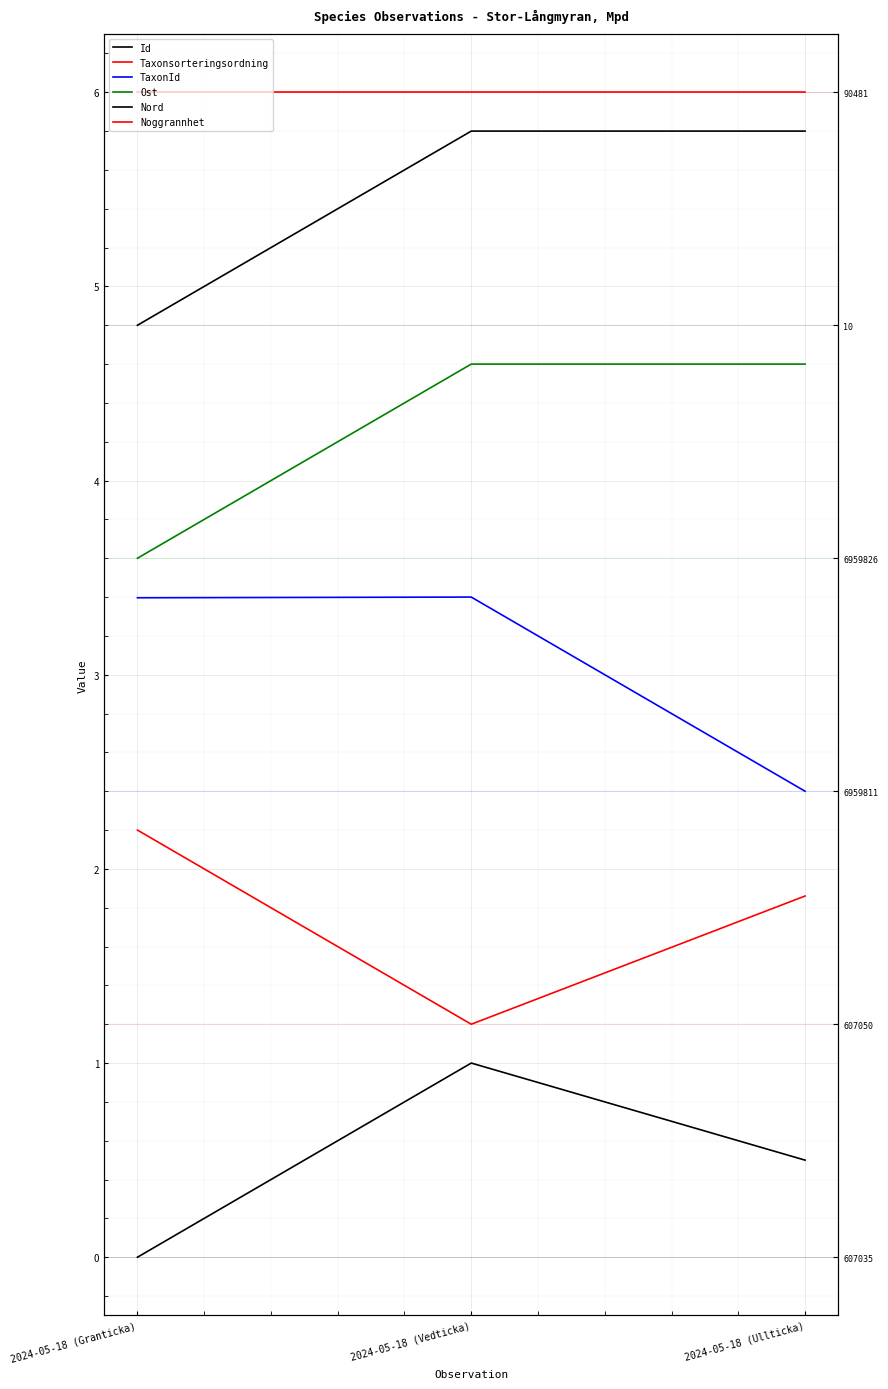

Which series has the largest total across all categories?

Noggrannhet